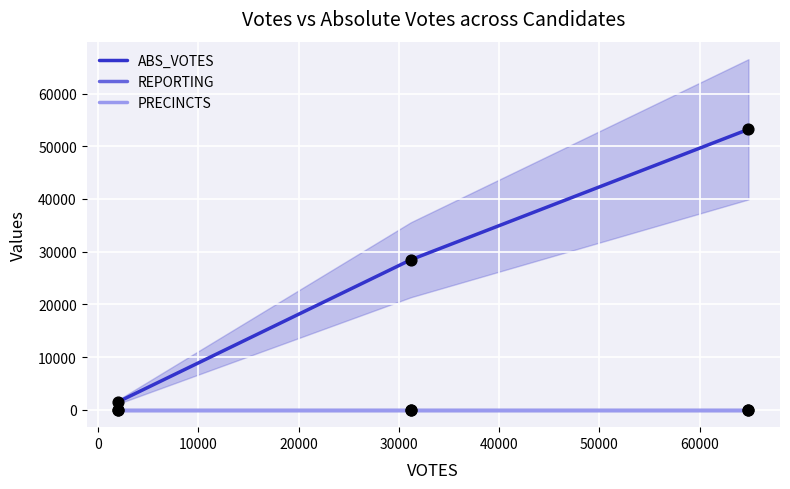

Which series has the largest Y range (max minus min)?

ABS_VOTES